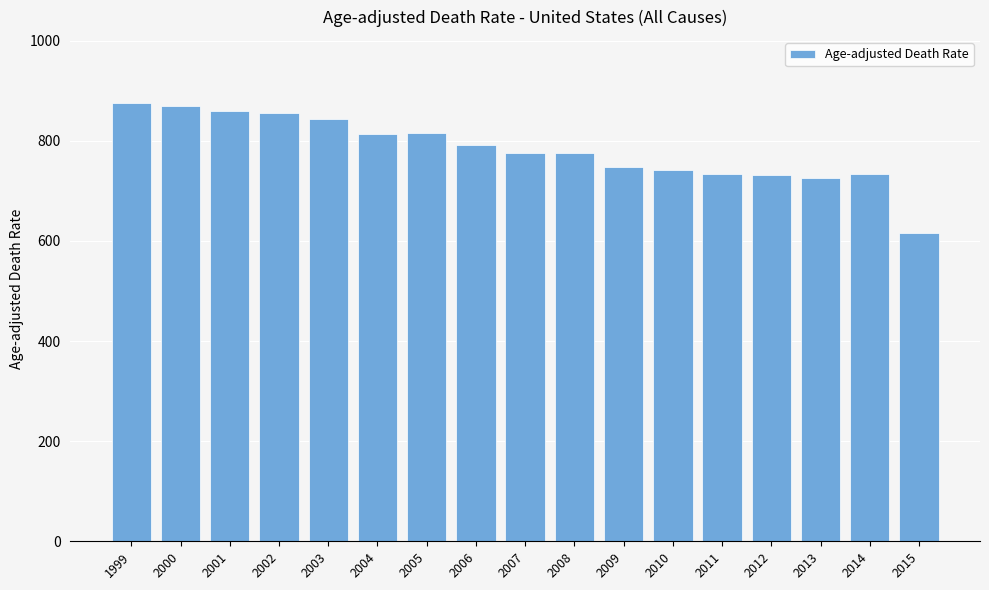

What is the value of the 1st bar from the left?

875.6